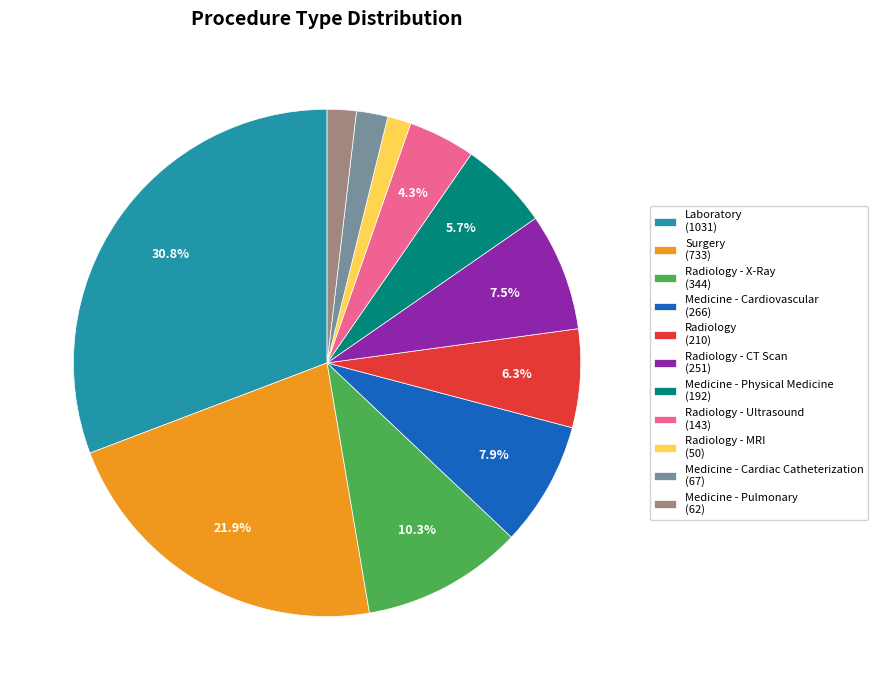

What is the largest slice in the pie chart?

Laboratory (1031)